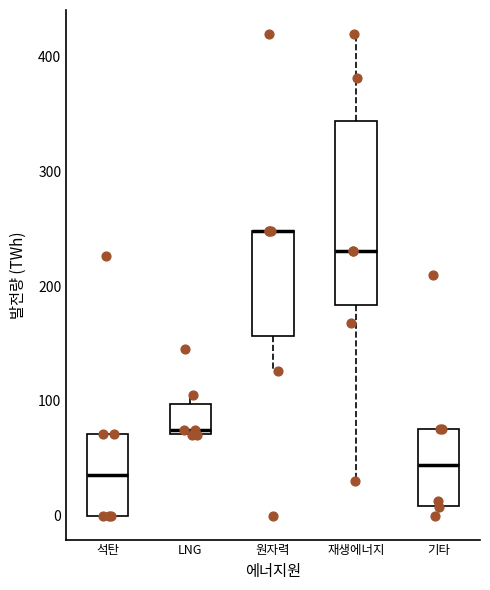

Which box is the tallest, from its lower edge to its upper edge?

재생에너지